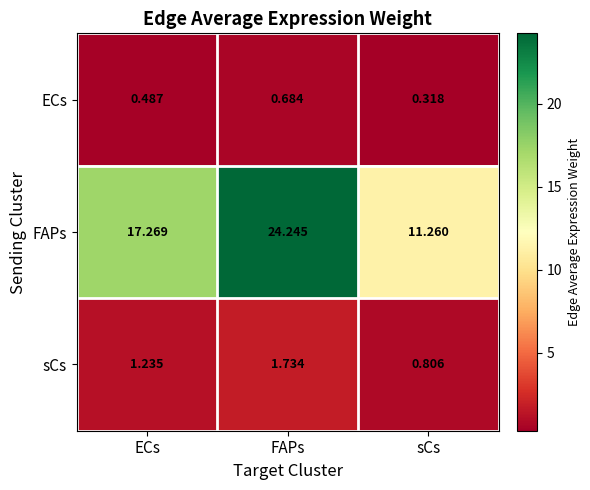

At how many categories does at least one series exceed 14?

2